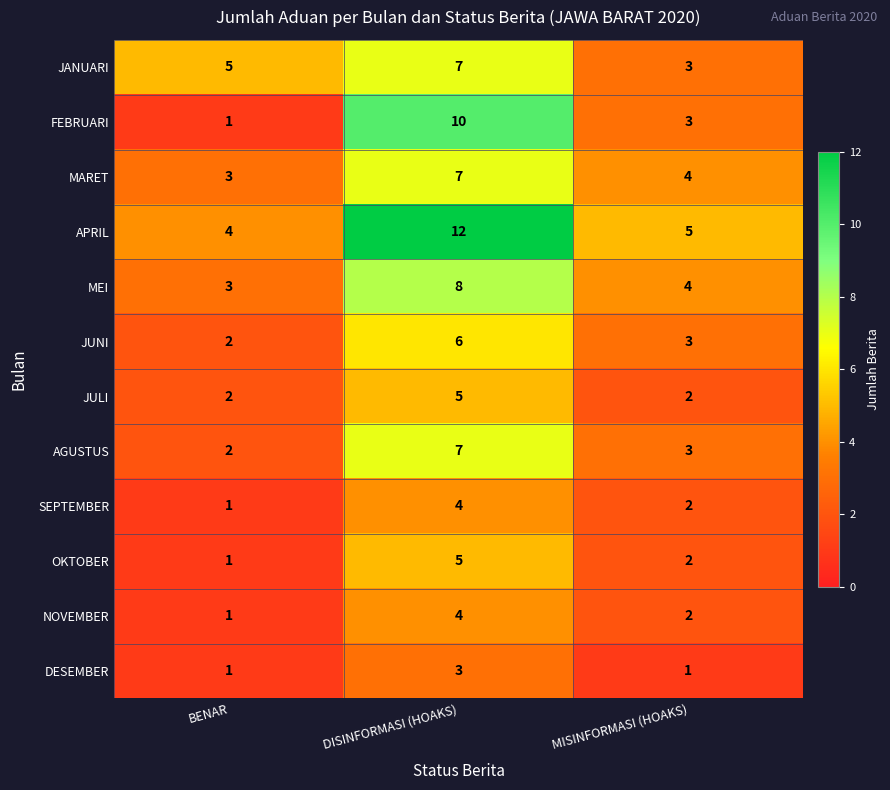

Between BENAR and DISINFORMASI (HOAKS), which series saw the biggest shift?

FEBRUARI